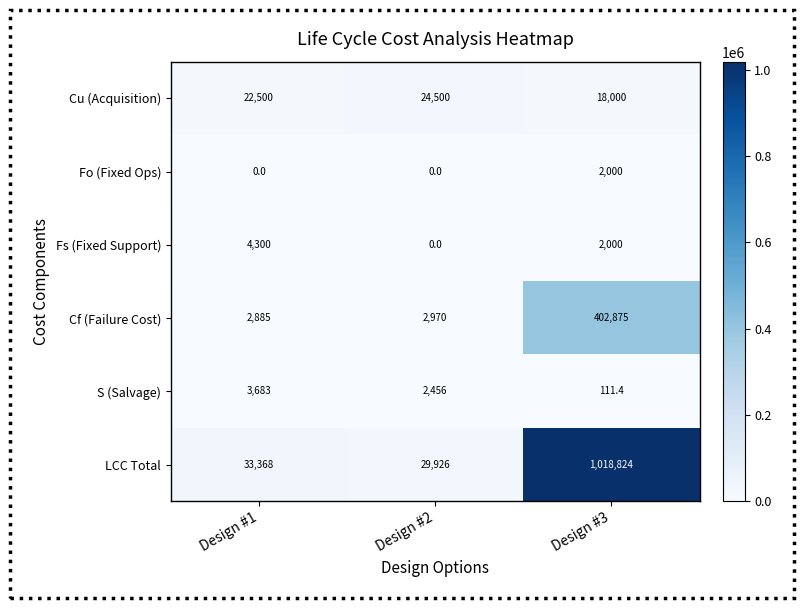

Is the value of Cu (Acquisition) at Design #3 greater than the value of S (Salvage) at Design #1?

Yes